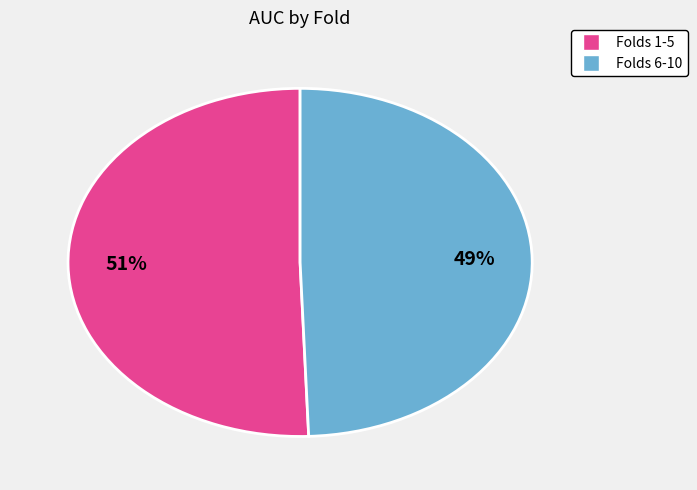

Is there any slice that represents more than half of the pie?

Yes